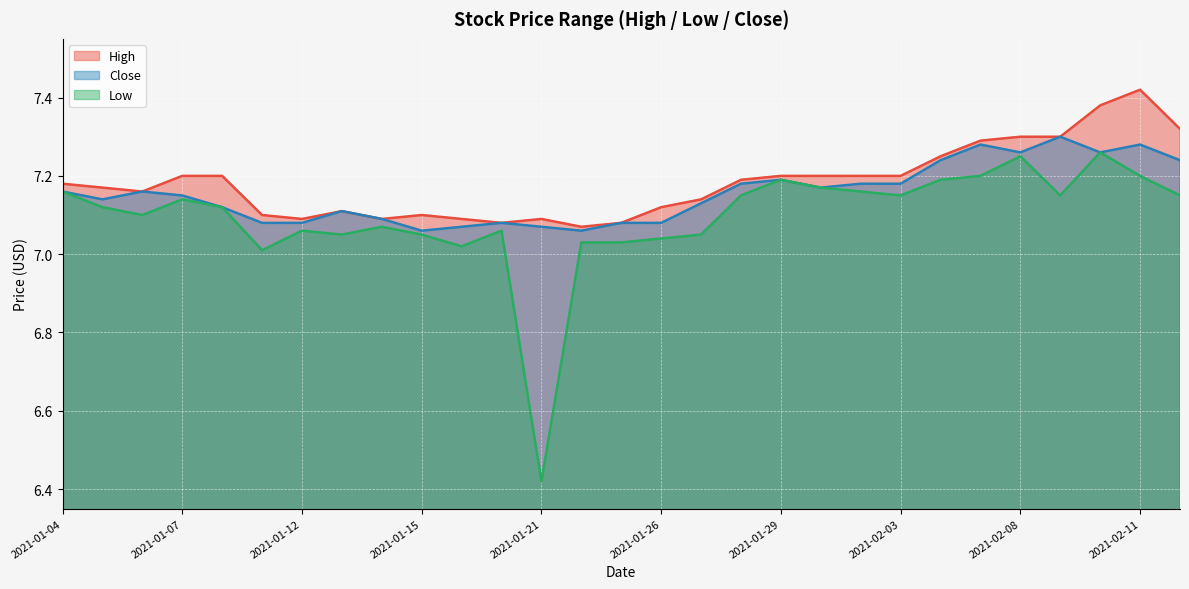

List the series in order of their peak value, highest first.

High, Close, Low